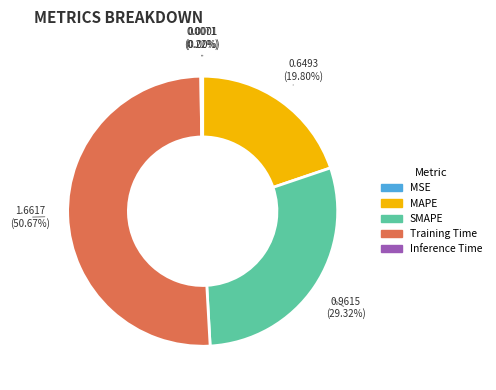

Which category accounts for the majority?

Training Time